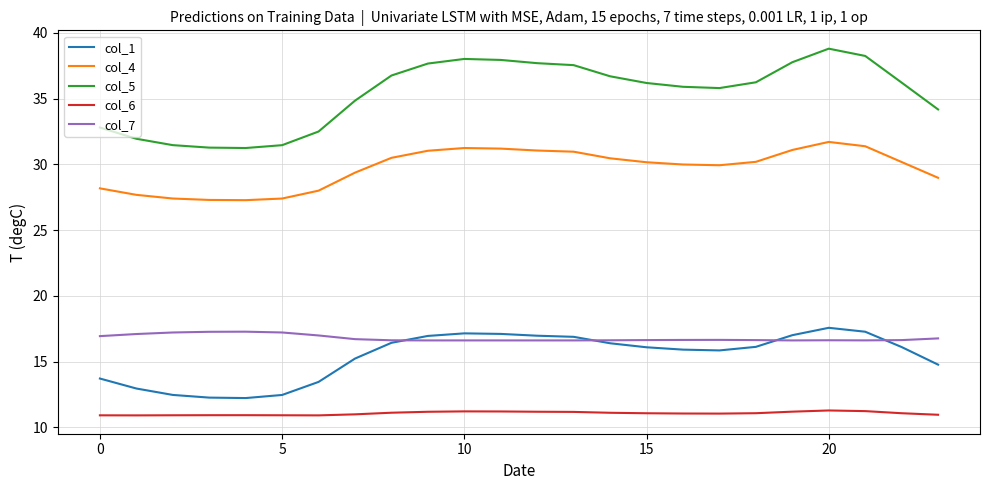

True or false: col_1 and col_4 cross at least once.

False